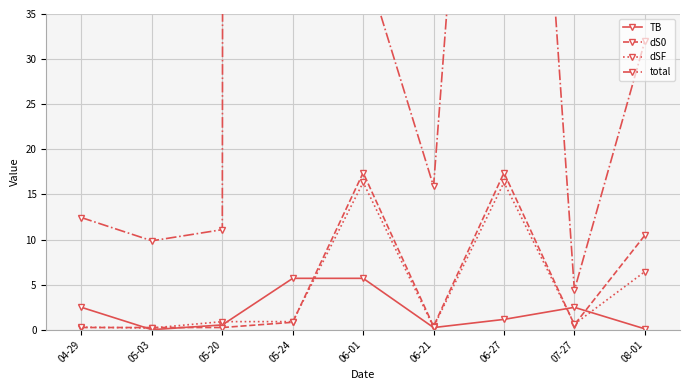

Which category has the lowest value in the total series?

07-27